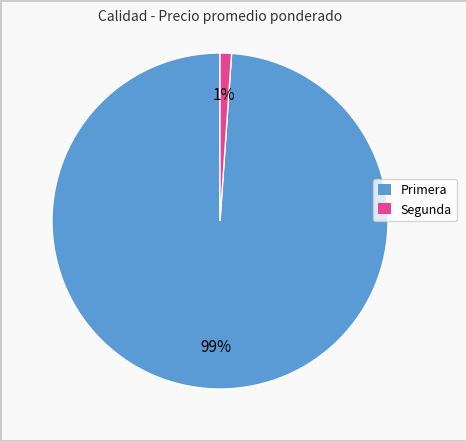

What is the majority slice?

Primera